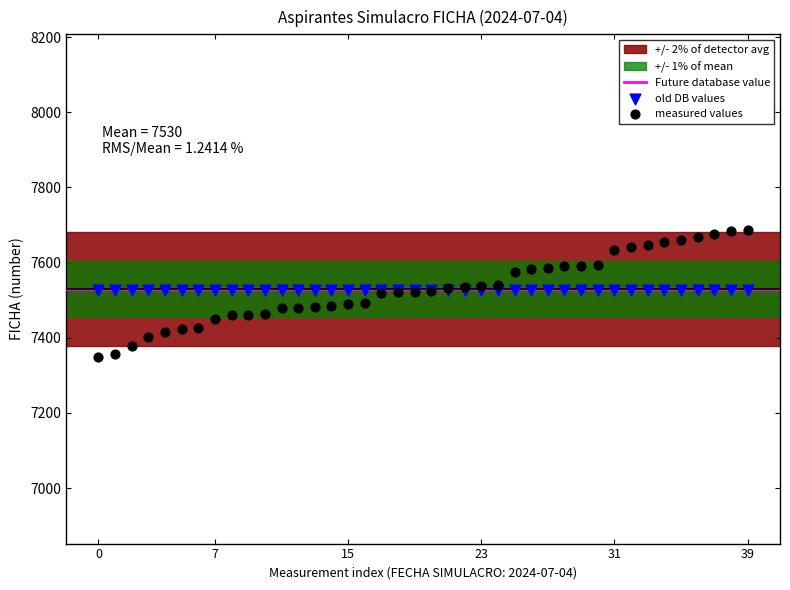

Which series contains the lowest Y value?

measured values